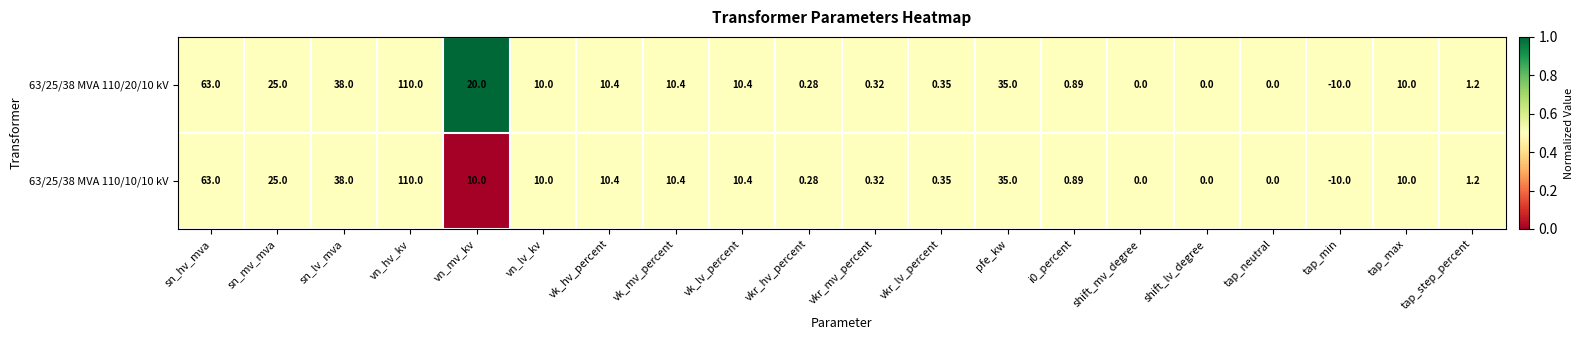

At which category is the sum across all series the highest?

vn_hv_kv